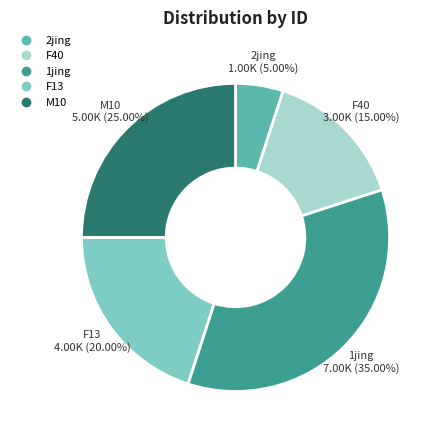

Rank the categories by value from highest to lowest.

1jing, M10, F13, F40, 2jing